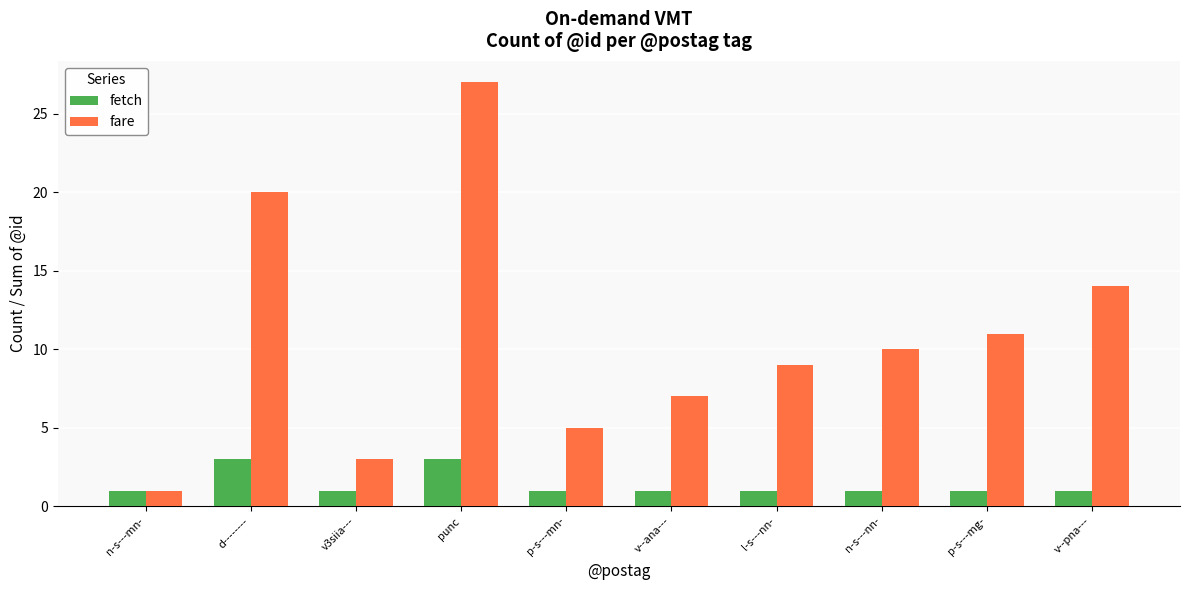

Count the number of data series in this chart.

2